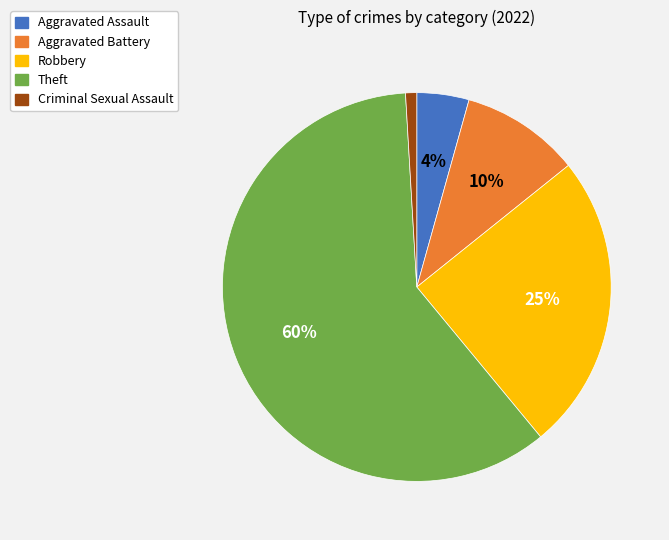

Approximately how many times larger is the value at Aggravated Assault compared to Robbery?

0.2